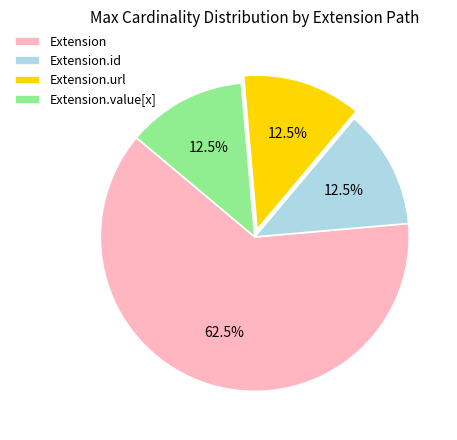

Do Extension and Extension.url together represent more than half of the pie?

Yes